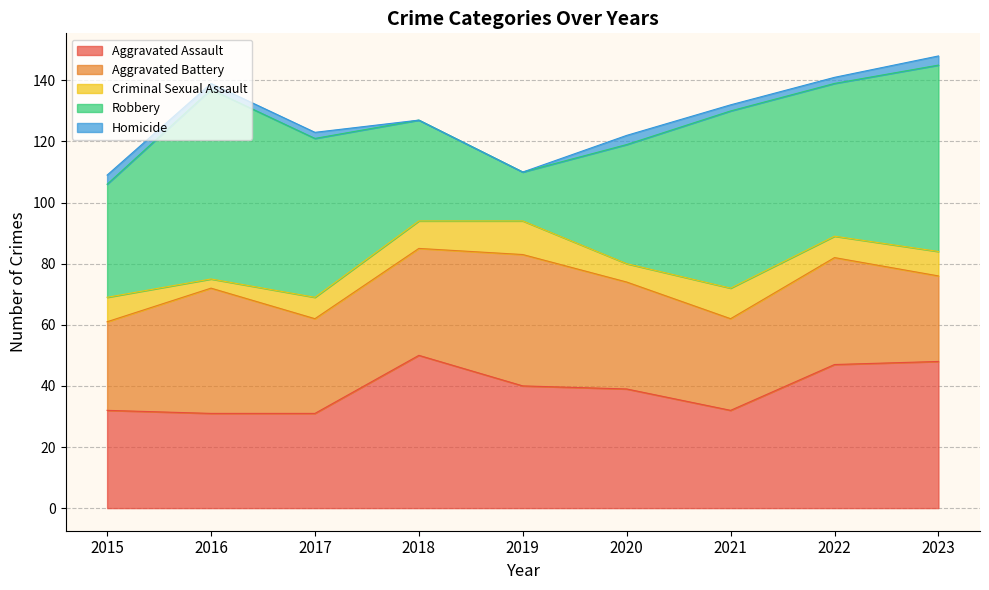

Where is the first local maximum for Aggravated Assault?

2018